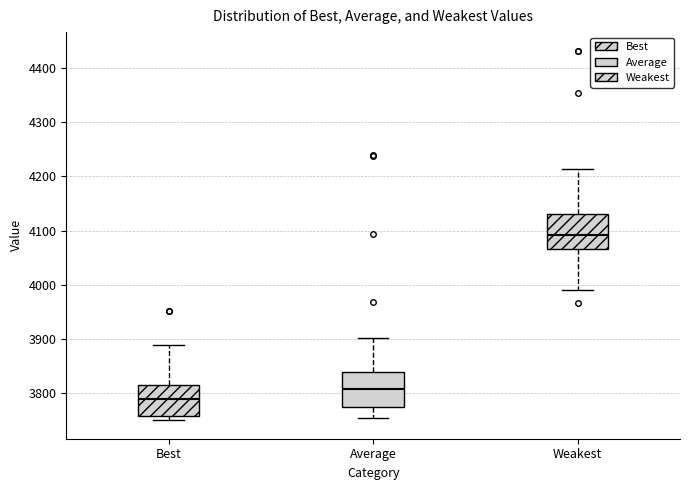

Which box has the lowest median line?

Best